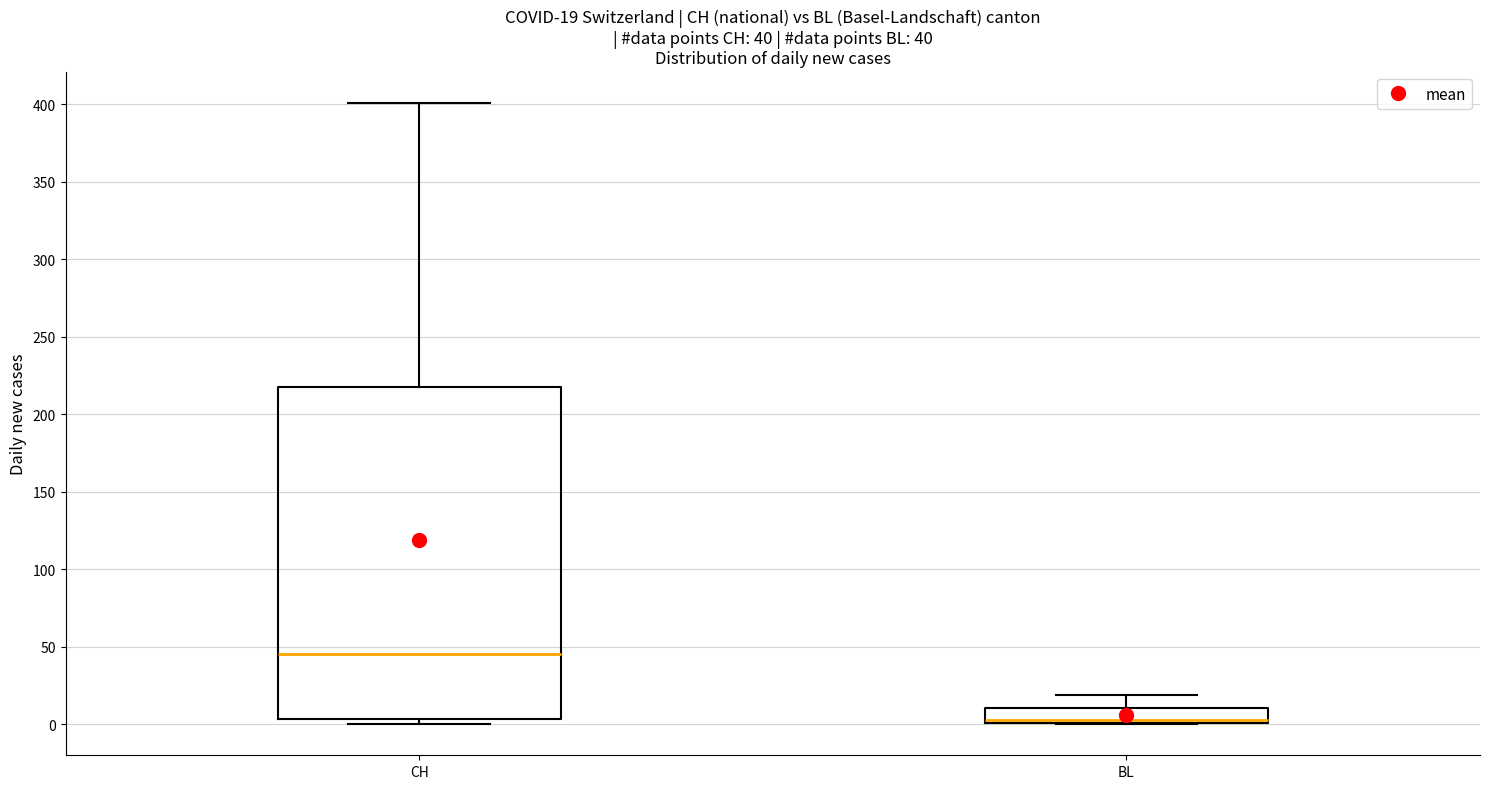

Comparing the boxes themselves (not the whiskers), which one is the tallest?

CH